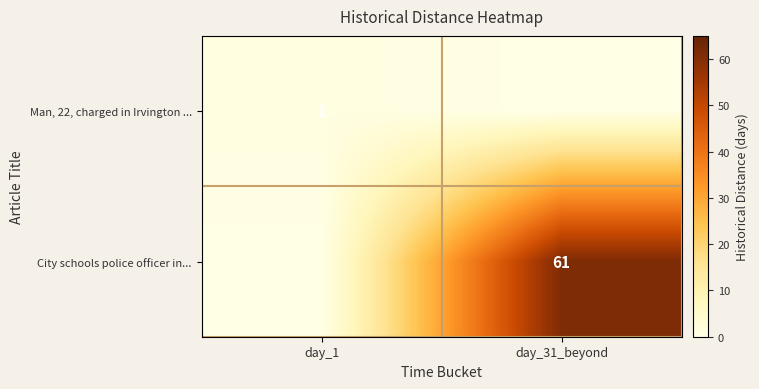

True or false: Man, 22, charged in Irvington ... has a value of 1 at day_1.

True